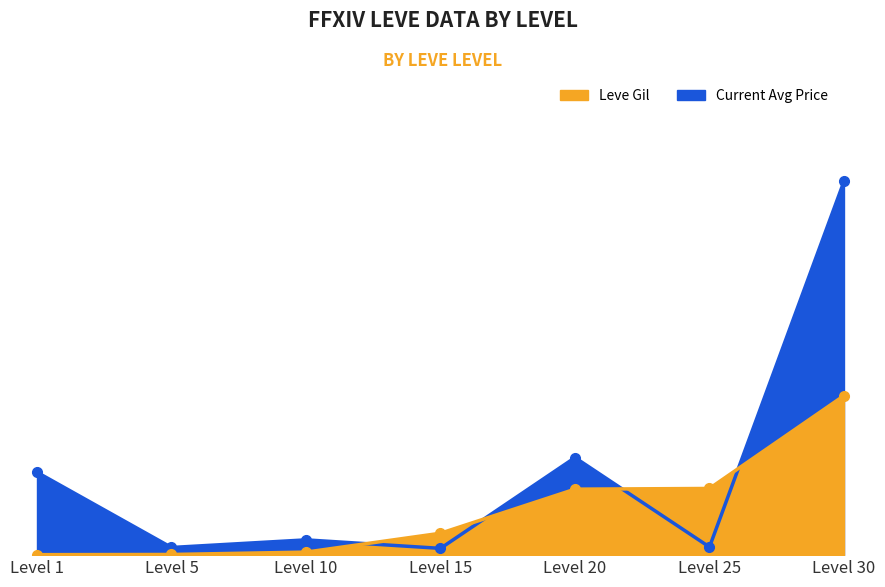

At which category is the sum across all series the highest?

Level 30